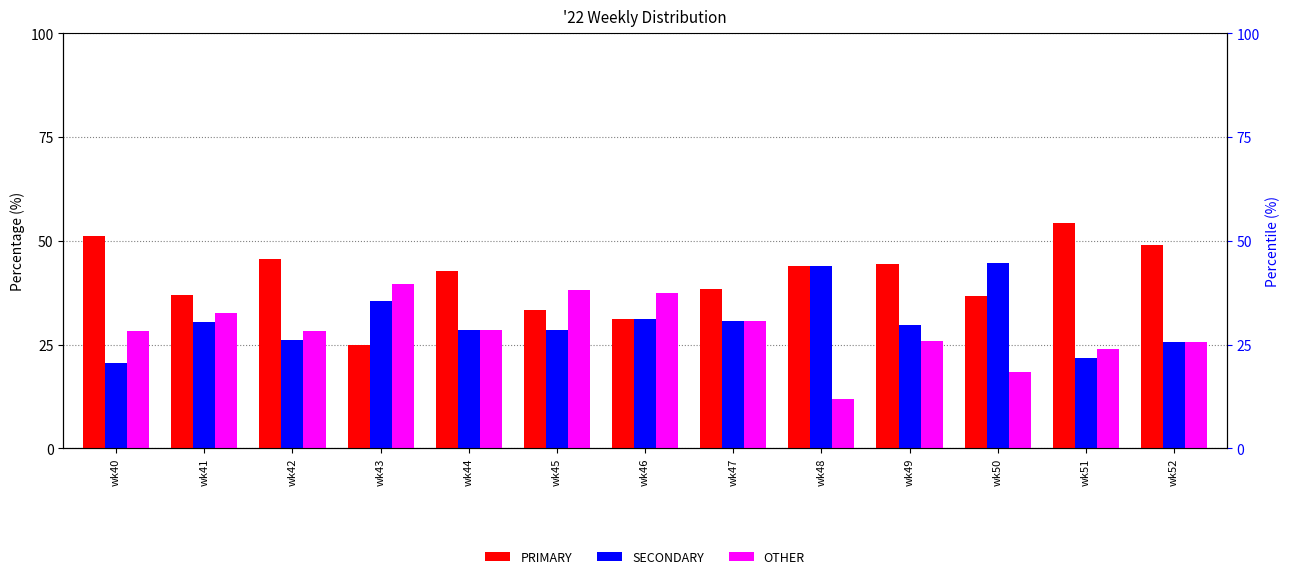

What is the value of the OTHER bar at the 2nd from the left?

32.6